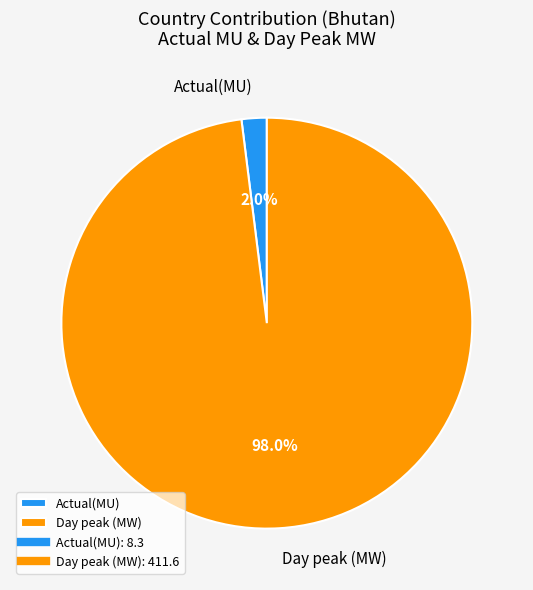

Which has a higher value, Actual(MU) or Day peak (MW)?

Day peak (MW)